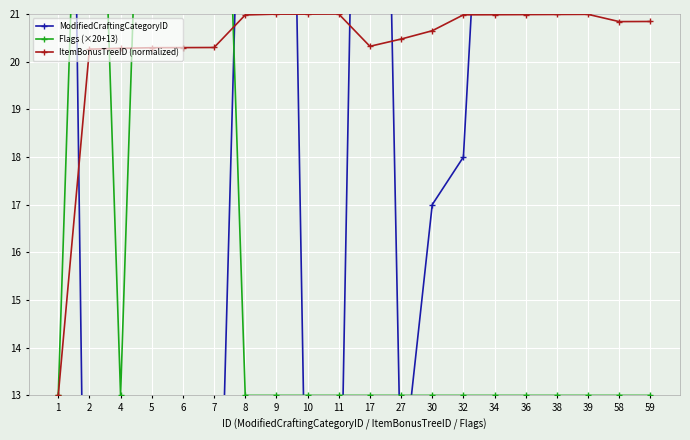

True or false: Flags (×20+13) has more than 0 points higher than both neighbors.

True